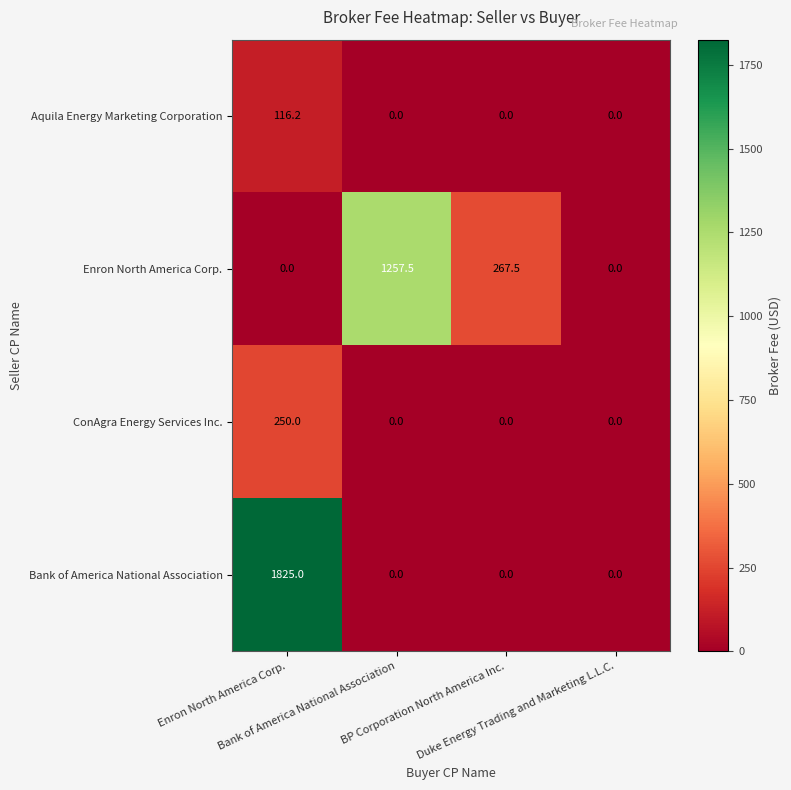

Count the ConAgra Energy Services Inc. values in the range 0 to 250.

4